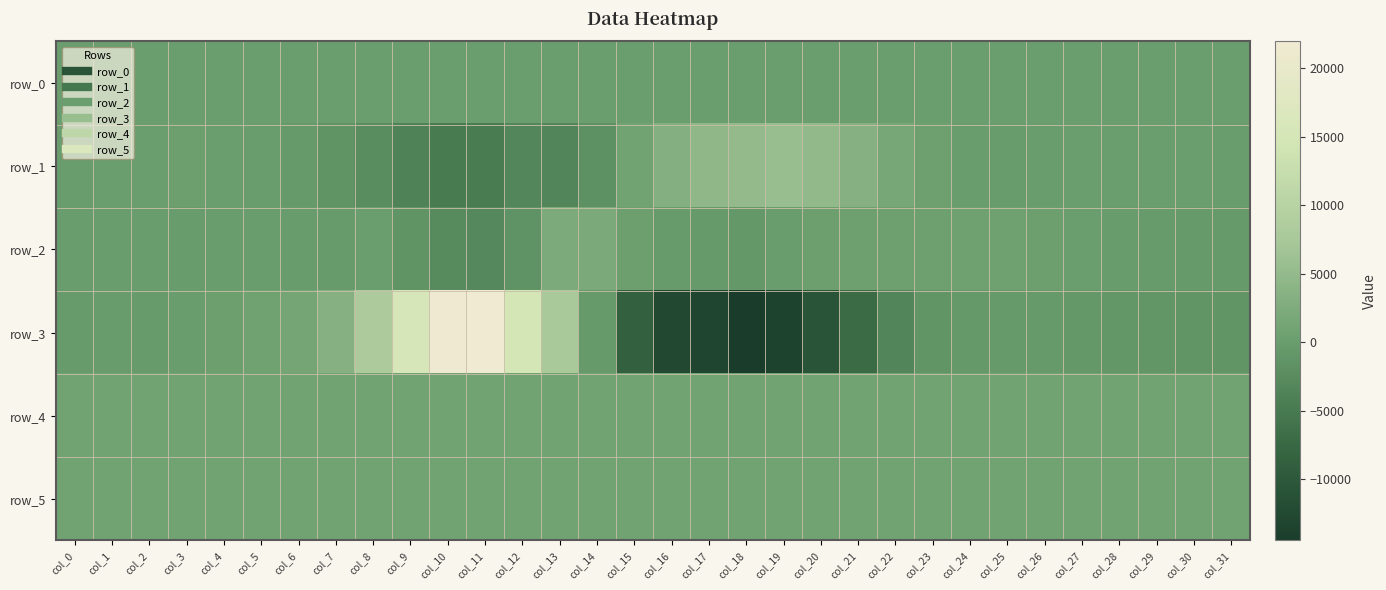

Reading left to right, extract all data points from this chart.

row_0: 163.7	163.7	163.8	163.8	163.9	163.9	163.9	164.0	164.1	164.1	164.2	164.2	164.3	164.3	164.4	164.4	164.5	164.5	164.6	164.6	164.7	164.7	164.8	164.8	164.9	164.9	165.0	165.0	165.1	165.1	165.2	165.2
row_1: 25.0	123.0	168.0	185.0	86.0	-25.0	-495.0	-1343.0	-2489.0	-3848.0	-4936.0	-4703.0	-3278.0	-3431.0	-1946.0	778.0	3037.0	4572.0	5075.0	5509.0	4852.0	3318.0	1661.0	330.0	-95.0	-125.0	-61.0	162.0	143.0	167.0	102.0	-63.0
row_2: -16.0	-66.0	-20.0	-123.0	-97.0	-97.0	-232.0	-355.0	87.0	-1346.0	-2713.0	-3011.0	-1621.0	2289.0	2042.0	258.0	-275.0	-465.0	-763.0	-32.0	250.0	406.0	450.0	377.0	598.0	515.0	198.0	116.0	-193.0	-330.0	-458.0	-454.0
row_3: -322.0	-222.0	-301.0	-96.0	304.0	681.0	1457.0	3432.0	8097.0	15552.0	21736.0	21955.0	14789.0	7861.0	-475.0	-8620.0	-12548.0	-13320.0	-14480.0	-13602.0	-10738.0	-7080.0	-3411.0	-1171.0	-566.0	-454.0	-506.0	-697.0	-844.0	-1023.0	-1210.0	-1182.0
row_4: 842.0	837.0	830.0	826.0	822.0	827.0	828.0	836.0	847.0	843.0	841.0	849.0	843.0	846.0	849.0	851.0	851.0	852.0	849.0	852.0	853.0	856.0	859.0	855.0	852.0	853.0	854.0	851.0	849.0	844.0	845.0	843.0
row_5: 817.0	820.0	821.0	813.0	812.0	814.0	813.0	815.0	825.0	829.0	822.0	827.0	825.0	834.0	829.0	827.0	831.0	830.0	826.0	831.0	827.0	827.0	828.0	825.0	823.0	821.0	824.0	823.0	821.0	823.0	815.0	816.0